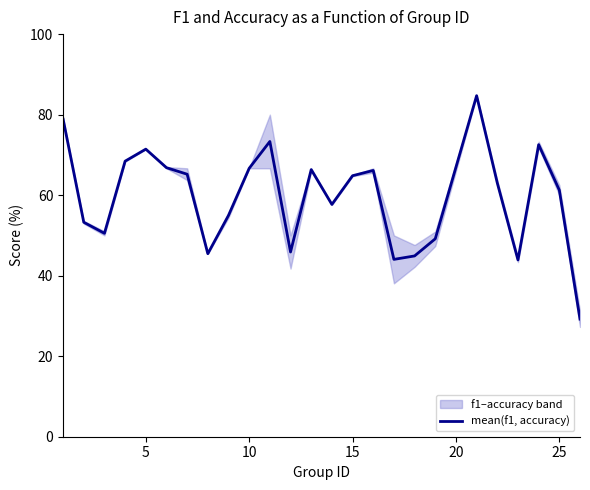

True or false: there are more than 1 points higher than both neighbors.

True